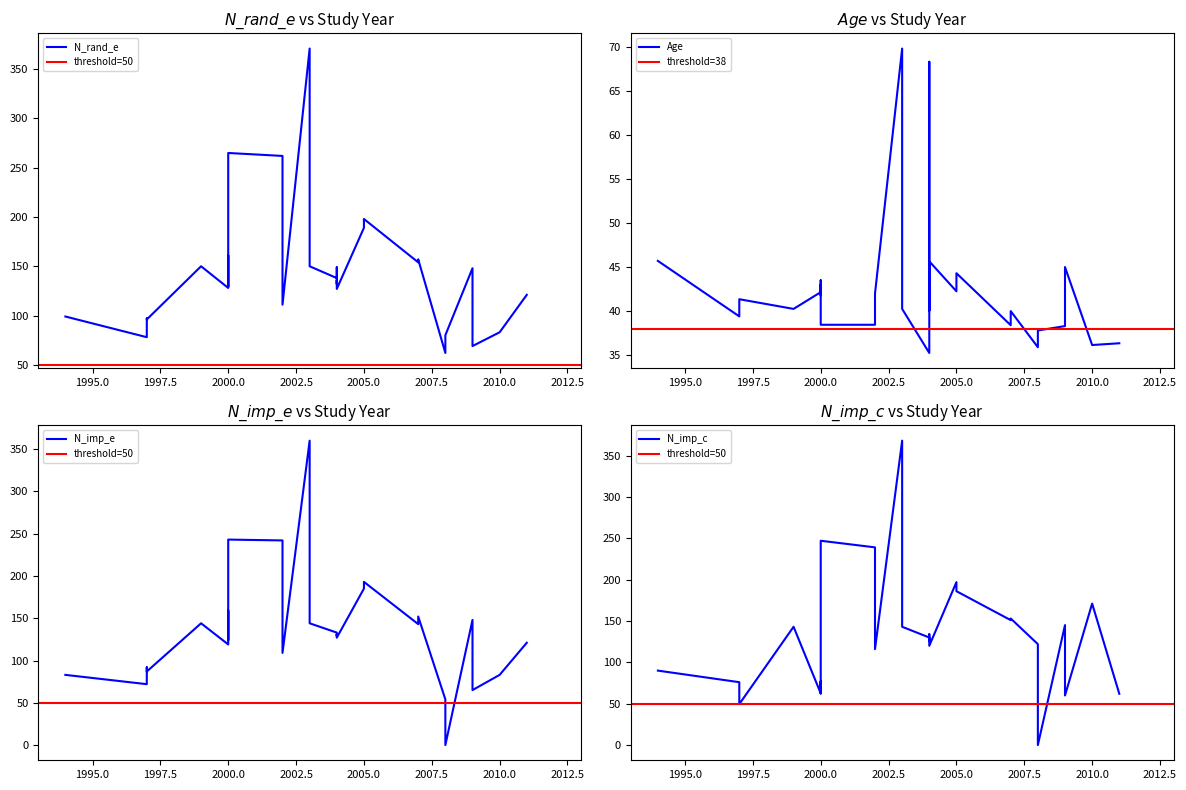

How many interior local peaks does the Age series have?

9